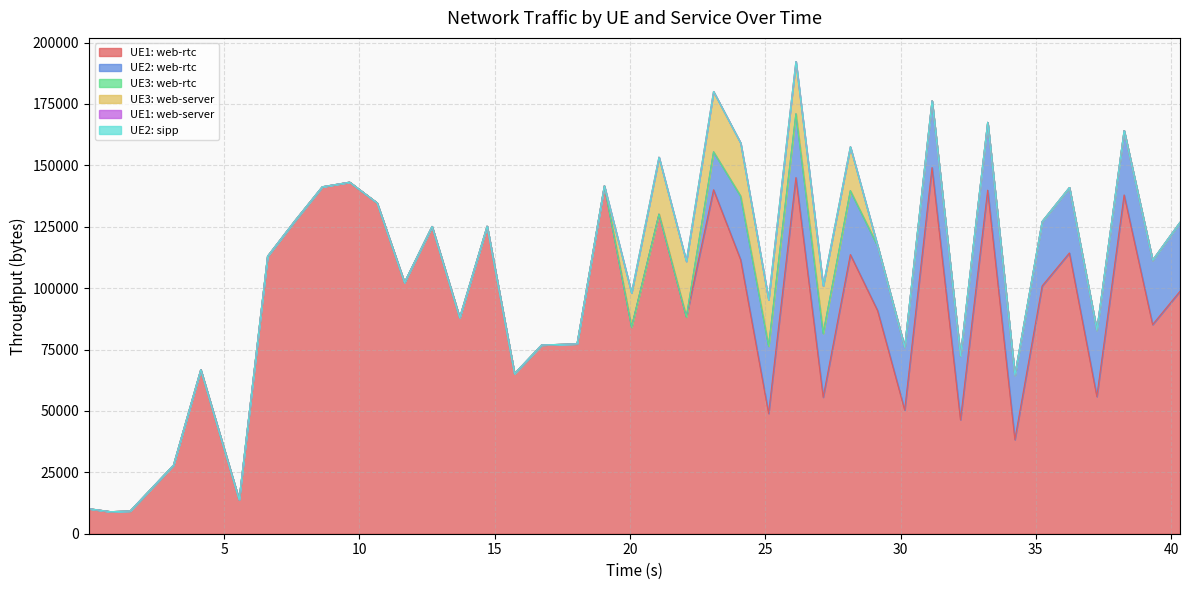

Reading left to right, extract all data points from this chart.

UE1: web-rtc: 10182	8971	9272	27902	66783	13852	112957	127472	141257	143143	134696	102297	125107	87933	125202	65173	76839	77319	141611	84143	130117	88280	140039	111536	48965	144997	55593	113664	90829	50339	149077	46405	139876	38328	100877	114307	55856	137927	85151	98668
UE2: web-rtc: 0	0	0	0	0	0	0	0	0	0	0	0	0	0	0	0	0	0	0	0	0	0	15450	25911	27418	25980	25980	25980	26386	25574	27140	25980	27613	26210	26210	26620	26972	26210	26210	28069
UE3: web-rtc: 0	0	0	0	0	0	0	0	0	0	0	0	0	0	0	0	0	0	0	0	0	0	0	0	0	0	0	0	0	0	0	0	0	0	0	0	0	0	0	0
UE3: web-server: 0	0	0	0	0	0	0	0	0	0	0	0	0	0	0	0	0	0	0	13906	23199	22639	24550	21634	18915	21288	19327	17894	0	0	0	0	0	0	0	0	0	0	0	0
UE1: web-server: 0	0	0	0	0	0	0	0	0	0	0	0	0	0	0	0	0	0	0	0	0	0	0	0	0	0	0	0	0	0	0	0	0	0	0	0	0	0	0	0
UE2: sipp: 0	0	0	0	0	0	0	0	0	0	0	0	0	0	0	0	0	0	0	0	0	0	0	0	0	0	0	0	0	0	0	0	0	0	0	0	0	0	0	0